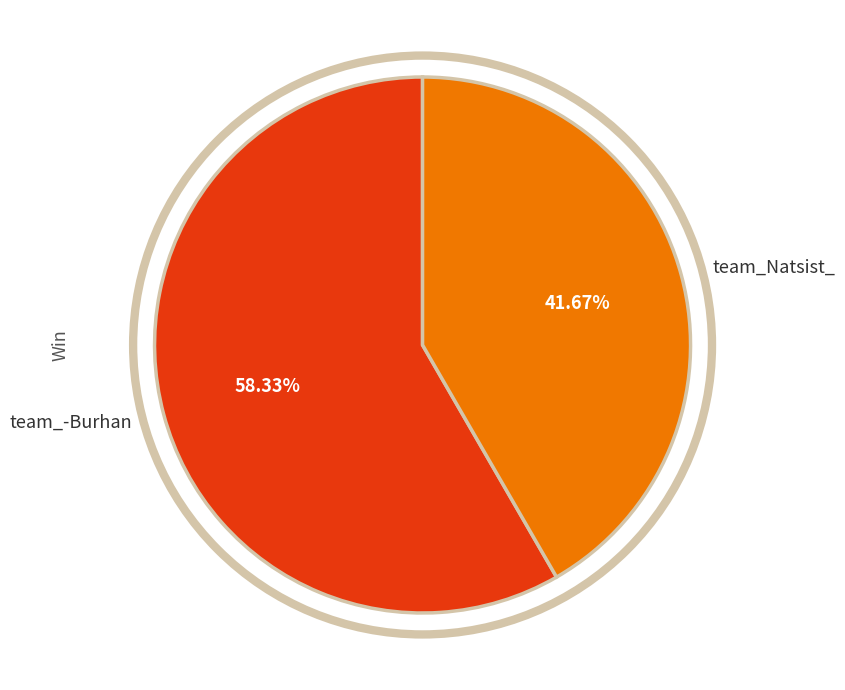

To the nearest percent, what is the difference between the team_Natsist_ and team_-Burhan slice percentages?

17%